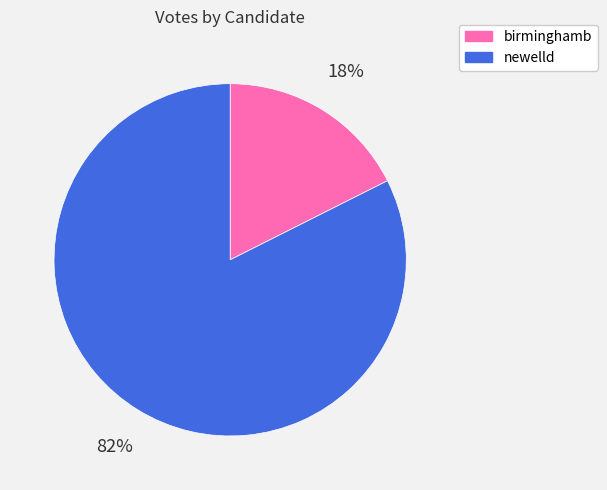

Count the number of slices in the pie.

2